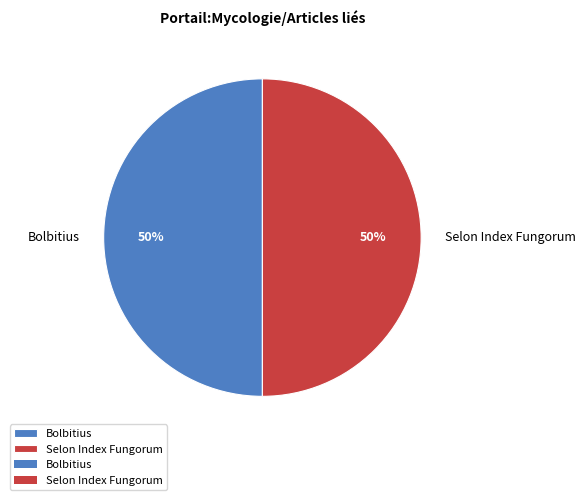

Approximately how many times larger is the value at Bolbitius compared to Selon Index Fungorum?

1.0